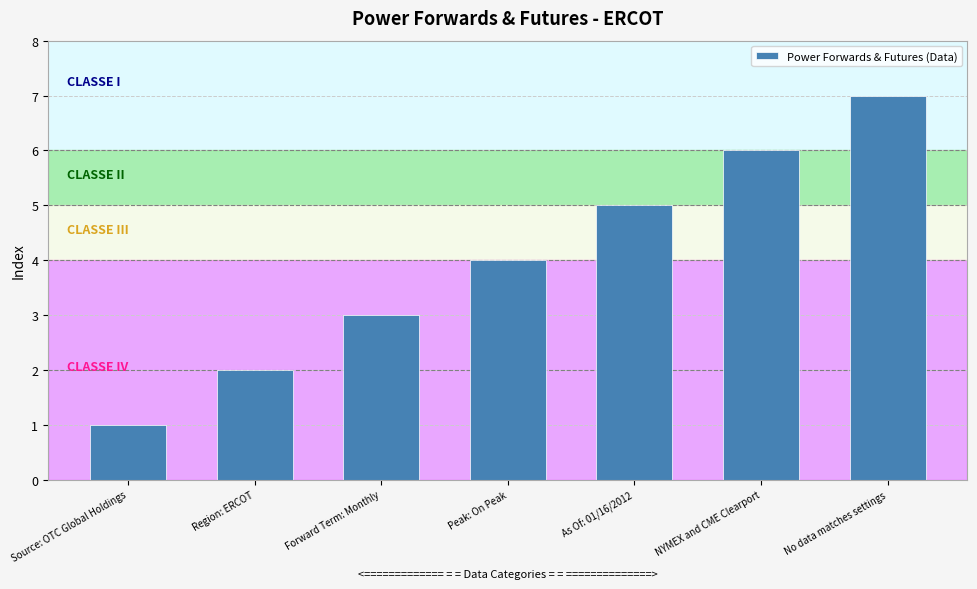

Rank the categories by value from lowest to highest.

Source: OTC Global Holdings, Region: ERCOT, Forward Term: Monthly, Peak: On Peak, As Of: 01/16/2012, NYMEX and CME Clearport, No data matches settings